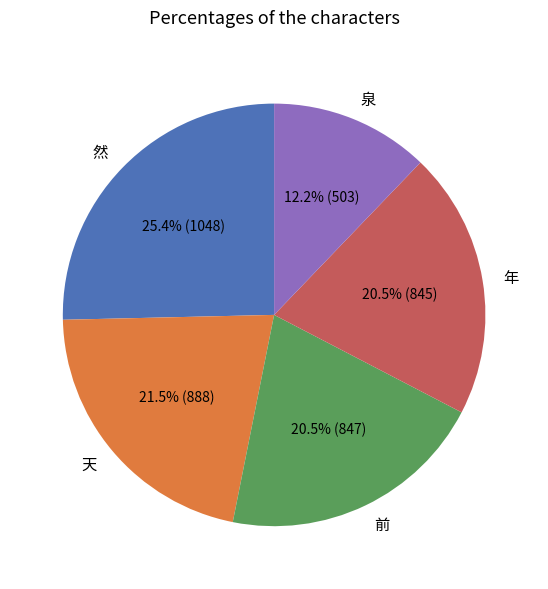

To the nearest percent, what is the difference between the largest and smallest slice percentages?

13%